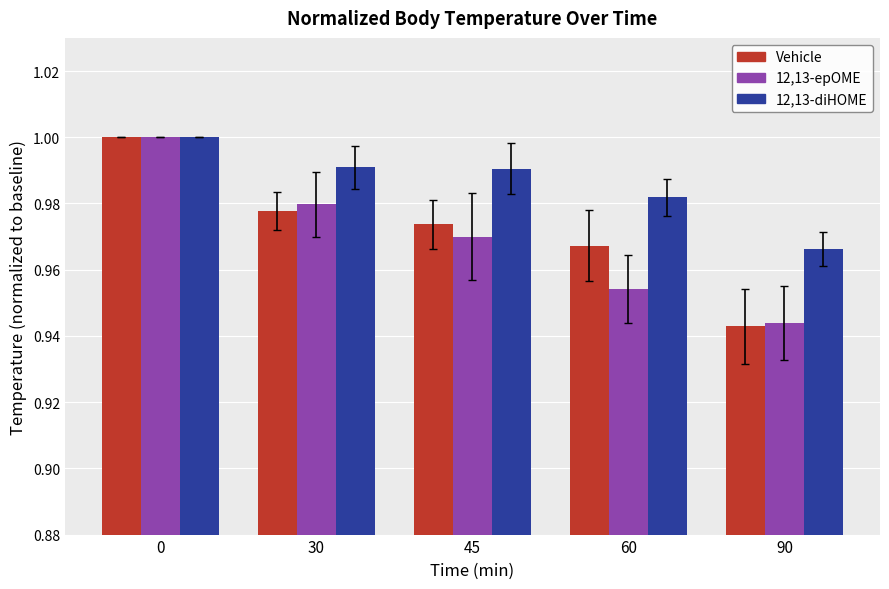

True or false: 12,13-epOME has a value of 0.6 at 30.

False